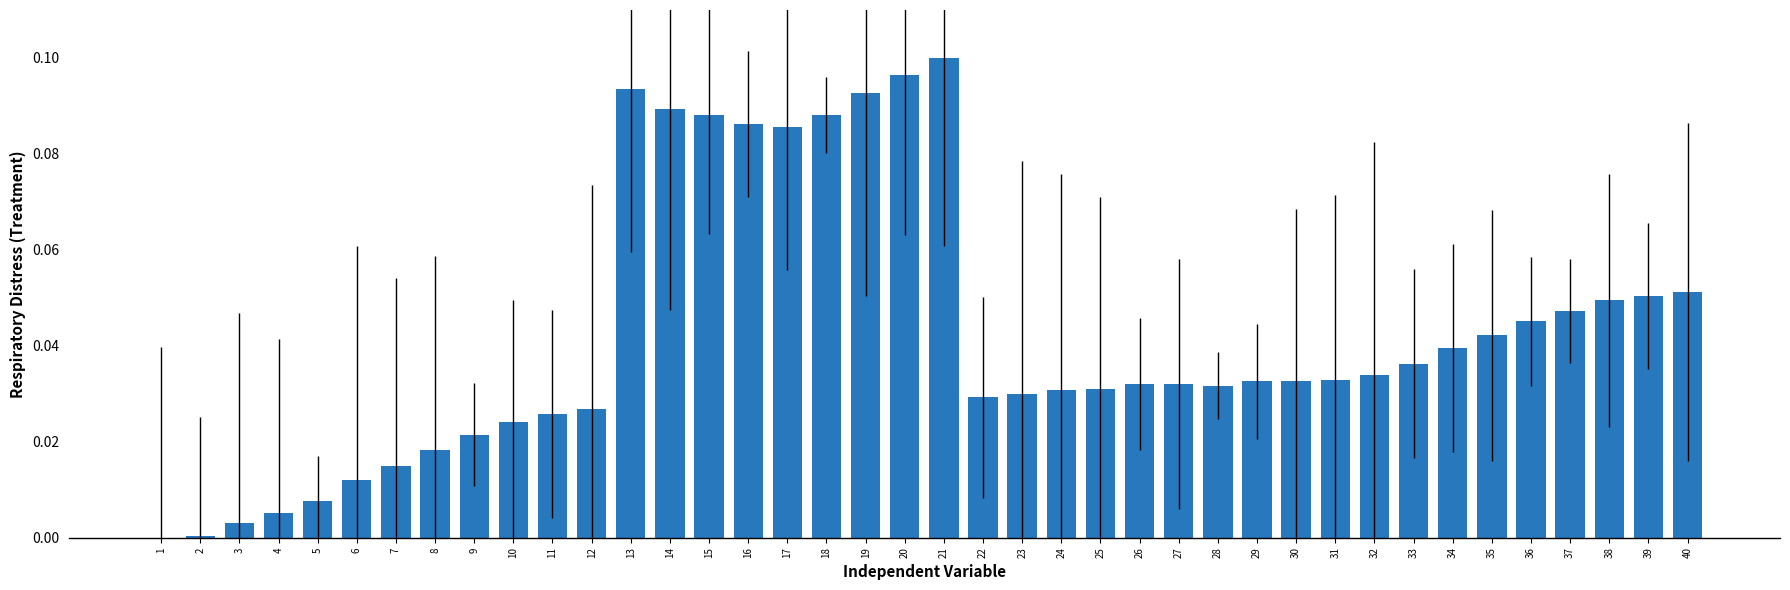

What is the sum of all values?

1.7